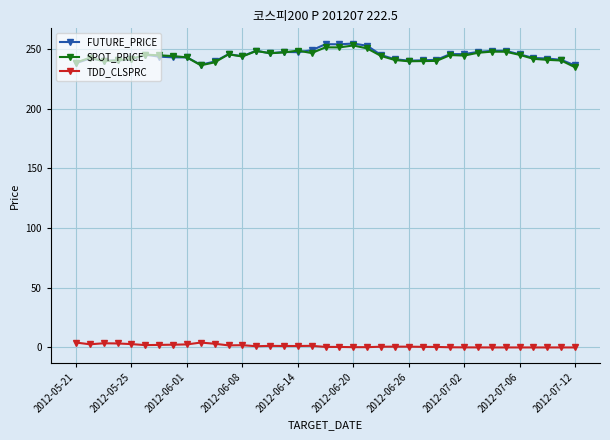

Does the chart have visible grid lines?

Yes